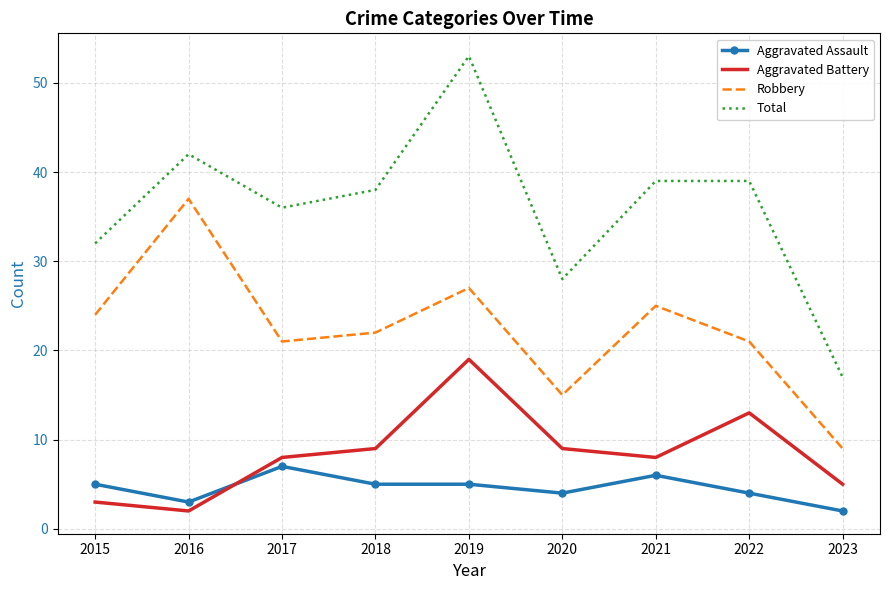

Reading left to right, list all the values displayed in this chart.

Aggravated Assault: 5	3	7	5	5	4	6	4	2
Aggravated Battery: 3	2	8	9	19	9	8	13	5
Robbery: 24	37	21	22	27	15	25	21	9
Total: 32	42	36	38	53	28	39	39	17